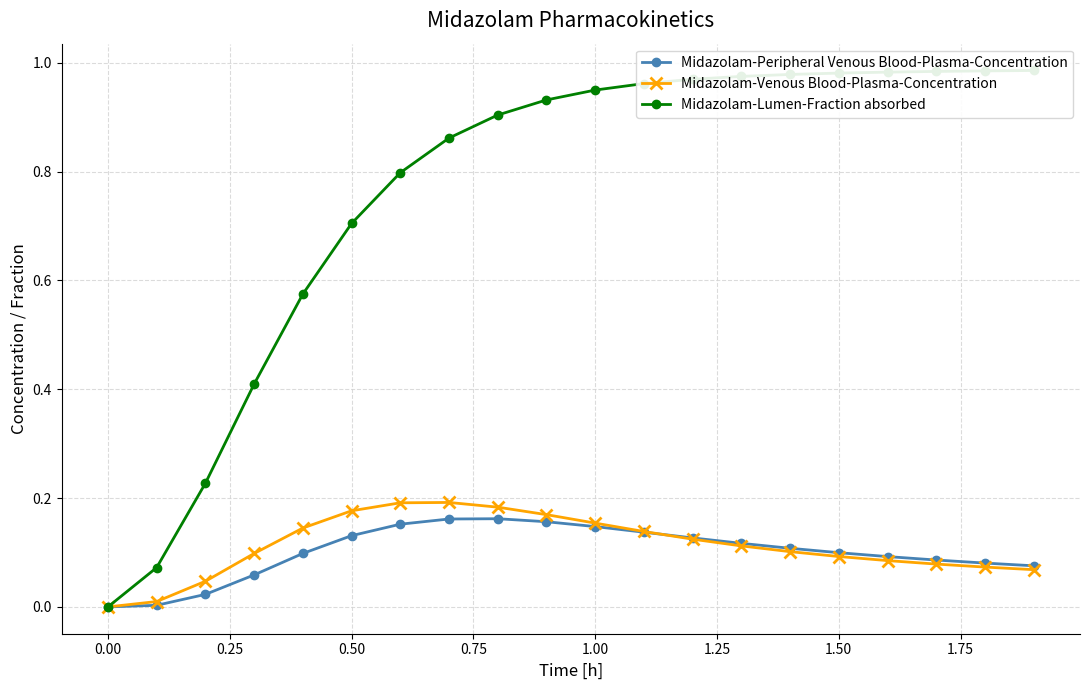

True or false: Midazolam-Peripheral Venous Blood-Plasma-Concentration has more than 0 interior local peaks.

True